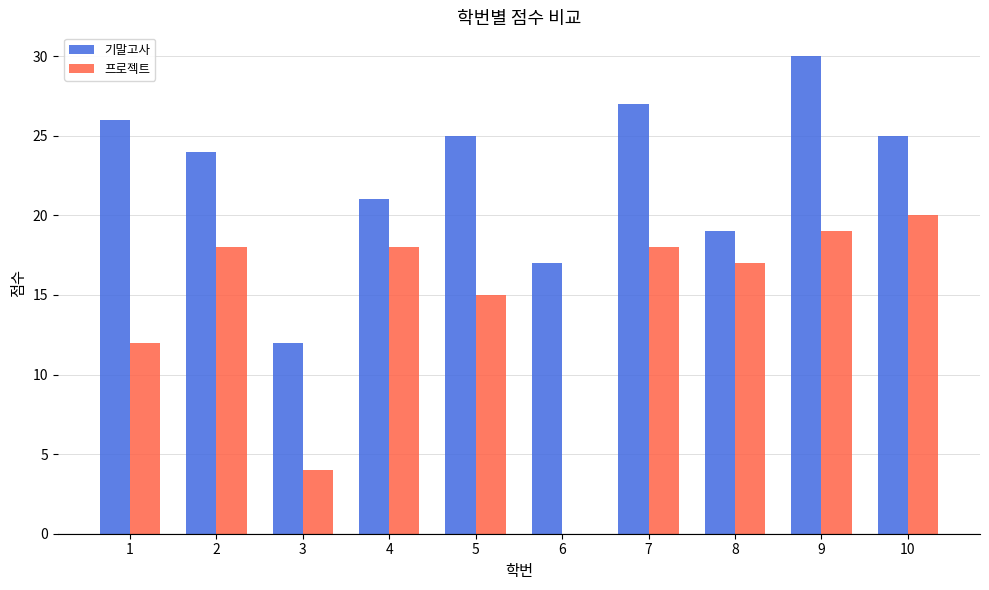

Read the 기말고사 value at 1, to the nearest 5.

25